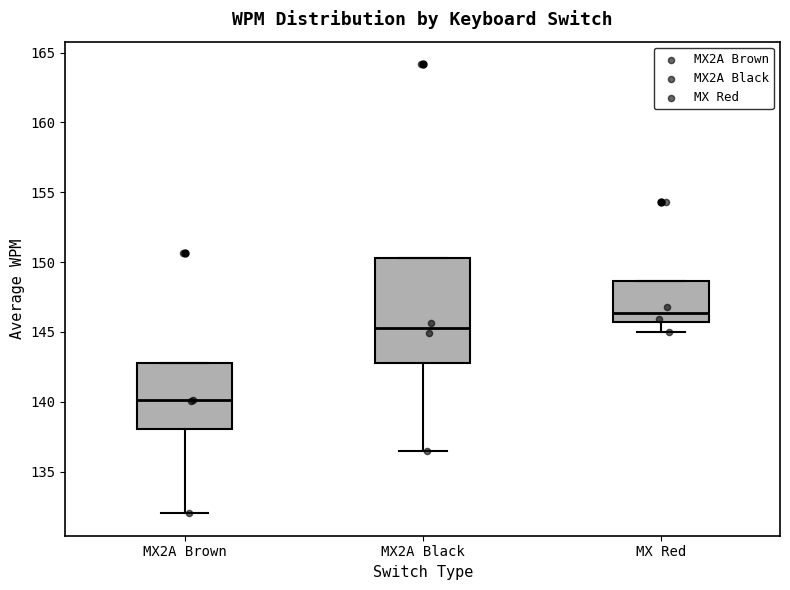

Reading left to right, transcribe this box plot: for each box, give where its median line is, the range the box spans, and where its two whiskers end, as read against the y-axis. The values are not printed on the chart, so give them approximately, as read against the axis.

MX2A Brown: median 140.0, box 138.0 to 143.0, whiskers 132.0 to 143.0
MX2A Black: median 145.5, box 143.0 to 150.5, whiskers 136.5 to 150.5
MX Red: median 146.5, box 145.5 to 148.5, whiskers 145.0 to 148.5